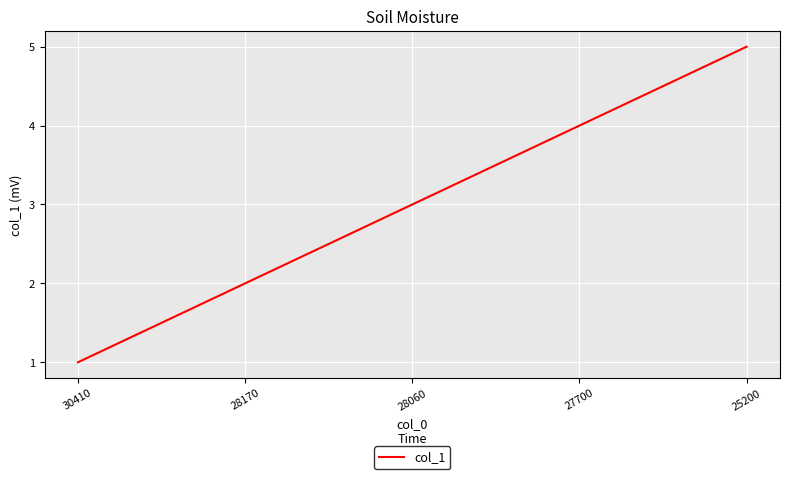

What is the sum of all values?

15